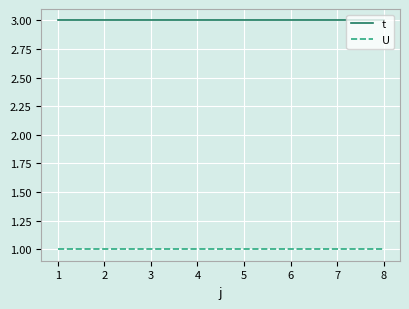

True or false: U and t cross at least once.

False